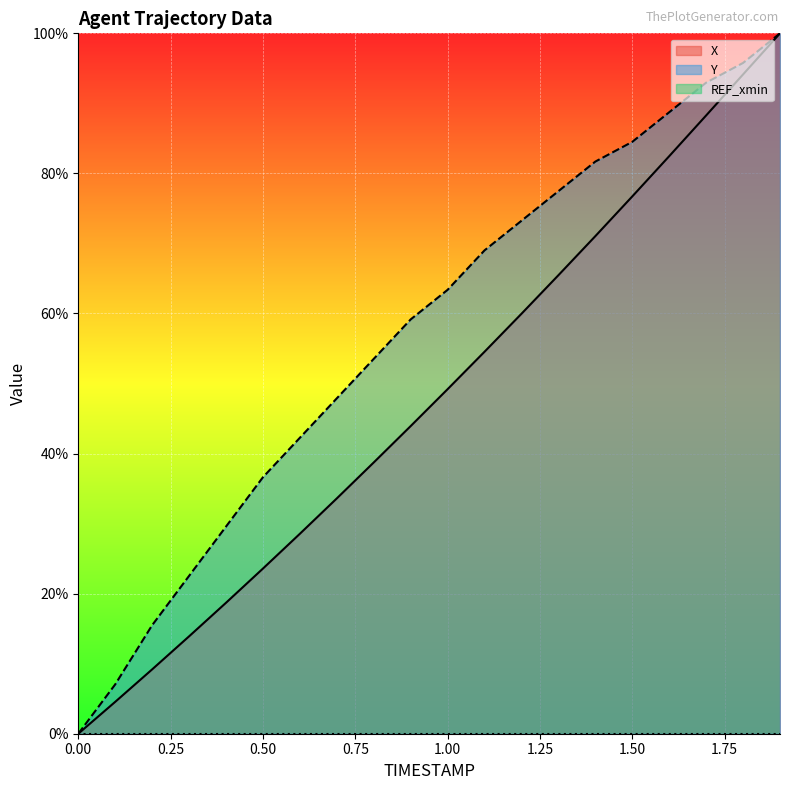

What is the difference between the second highest and second lowest values in the X series?

89.6